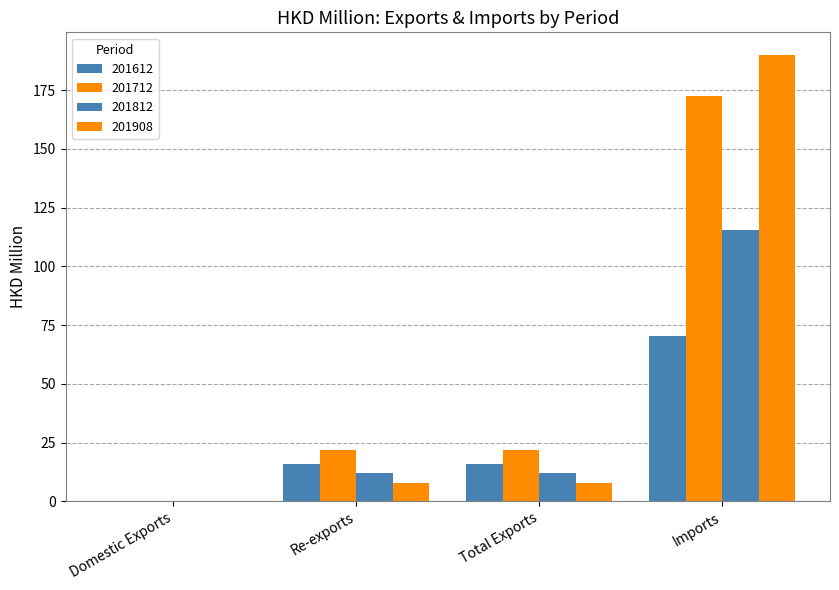

At how many categories does at least one series exceed 177?

1